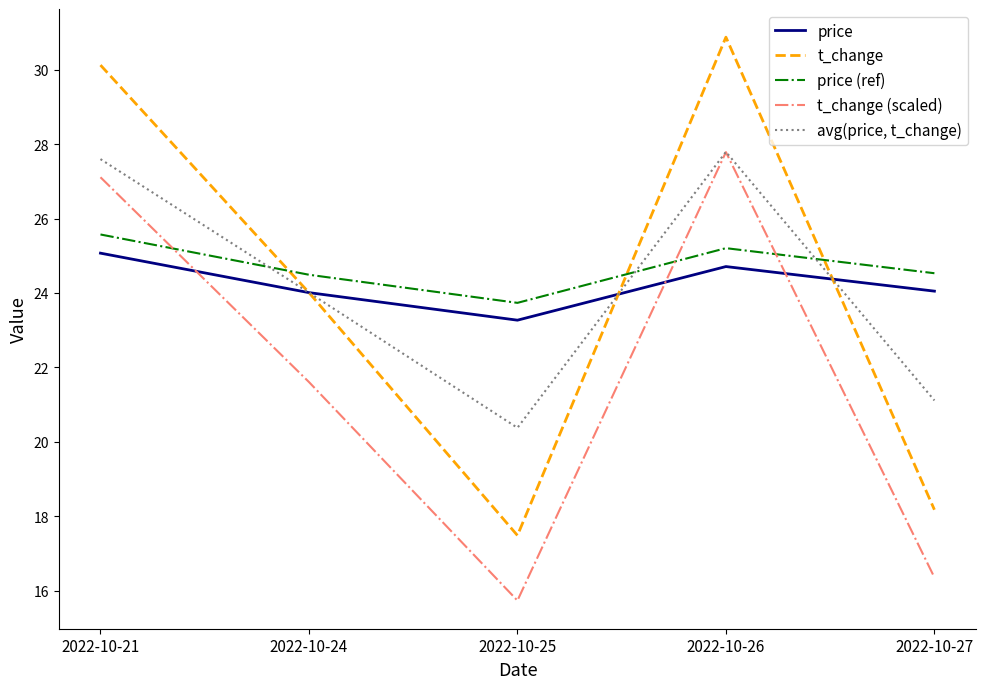

At which category does the chart reach its peak across all series?

2022-10-26